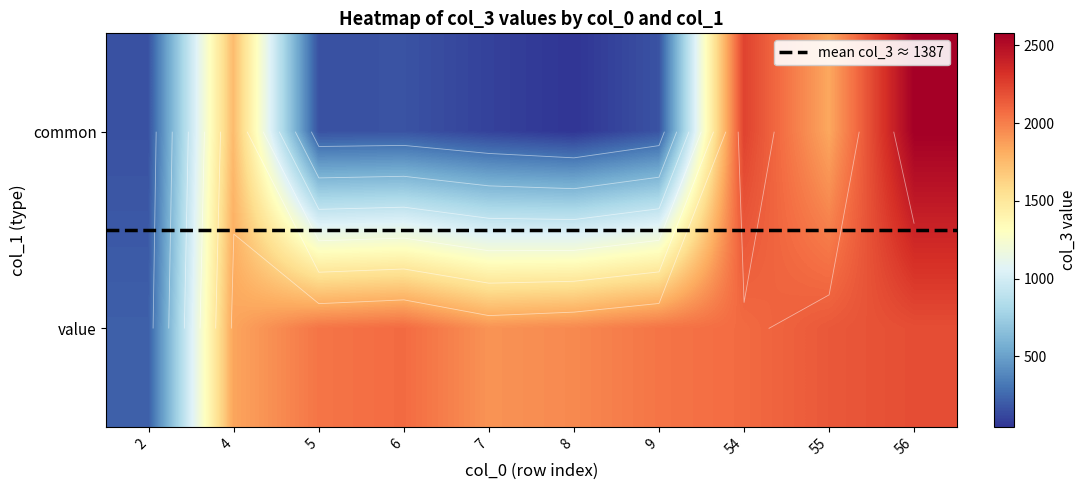

True or false: the data shows 219 at 9.

False